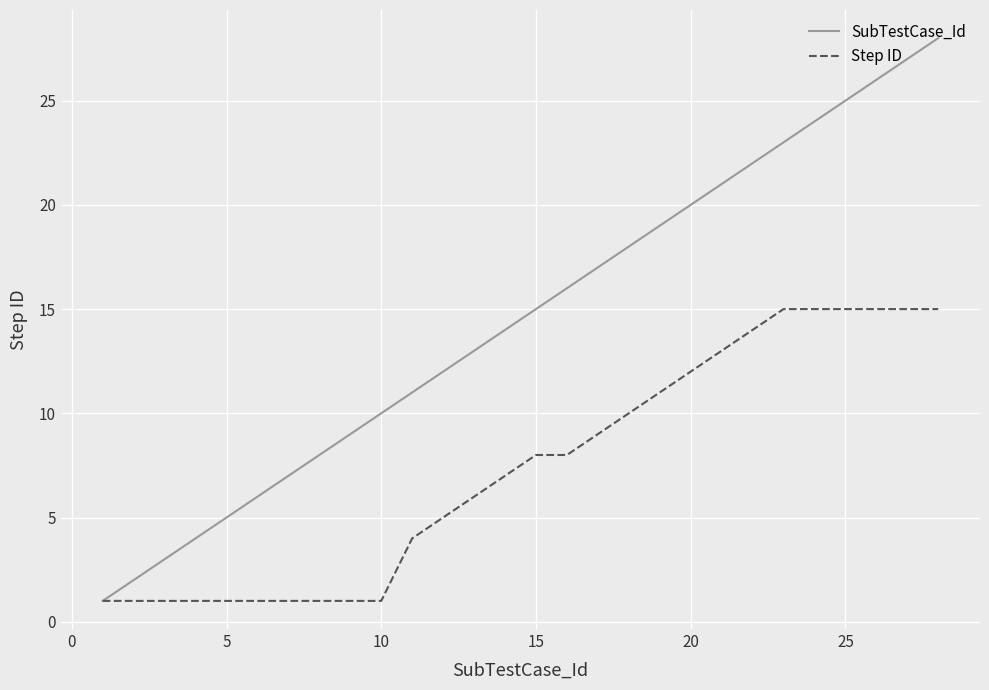

What is the greatest value displayed?

28